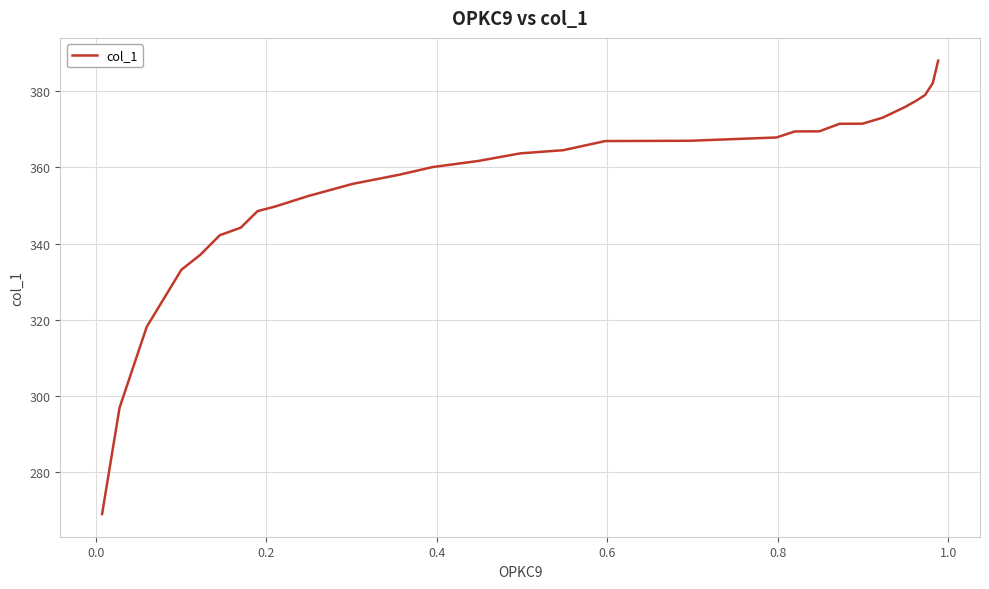

What is the maximum value shown in the chart?

388.1